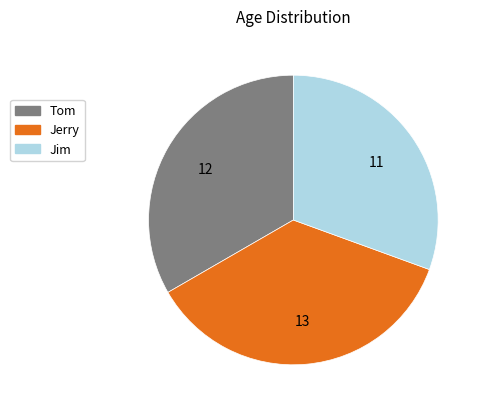

Which category has the biggest portion of the pie?

Jerry